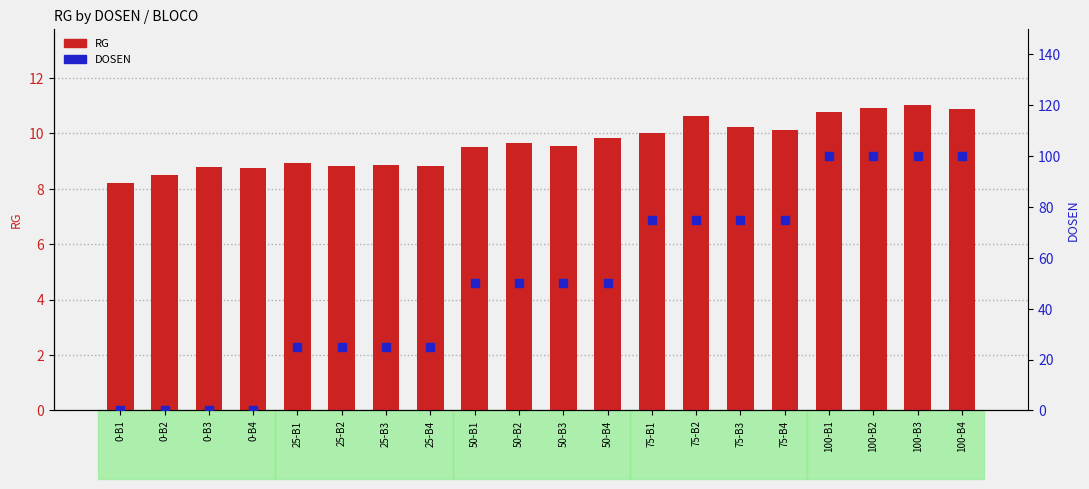

Which series has the largest total across all categories?

DOSEN